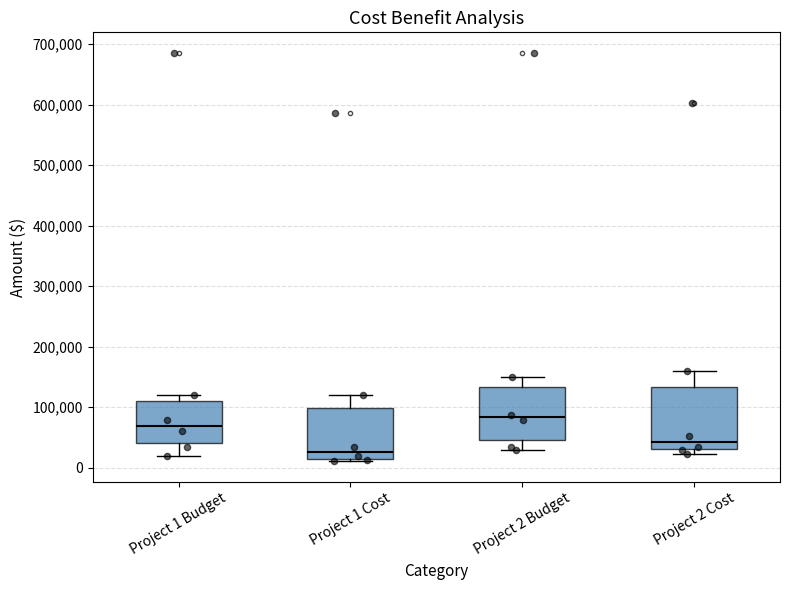

Which box's median line is the lowest?

Project 1 Cost